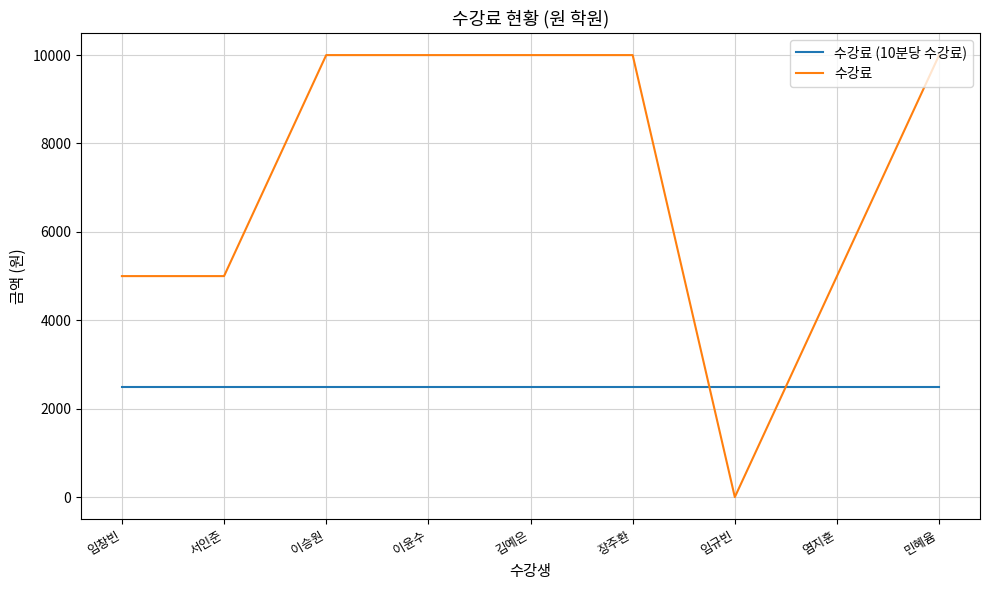

How many categories are shown in the chart?

9